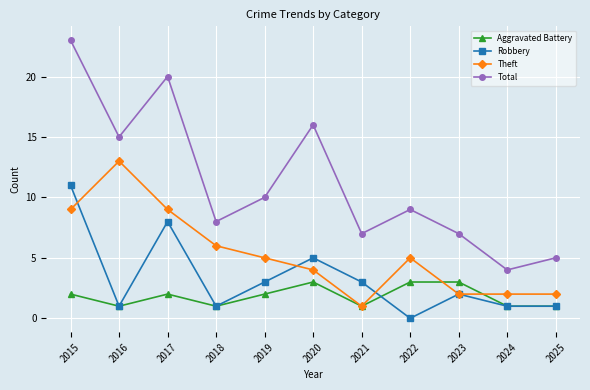

What is the greatest value displayed?

23